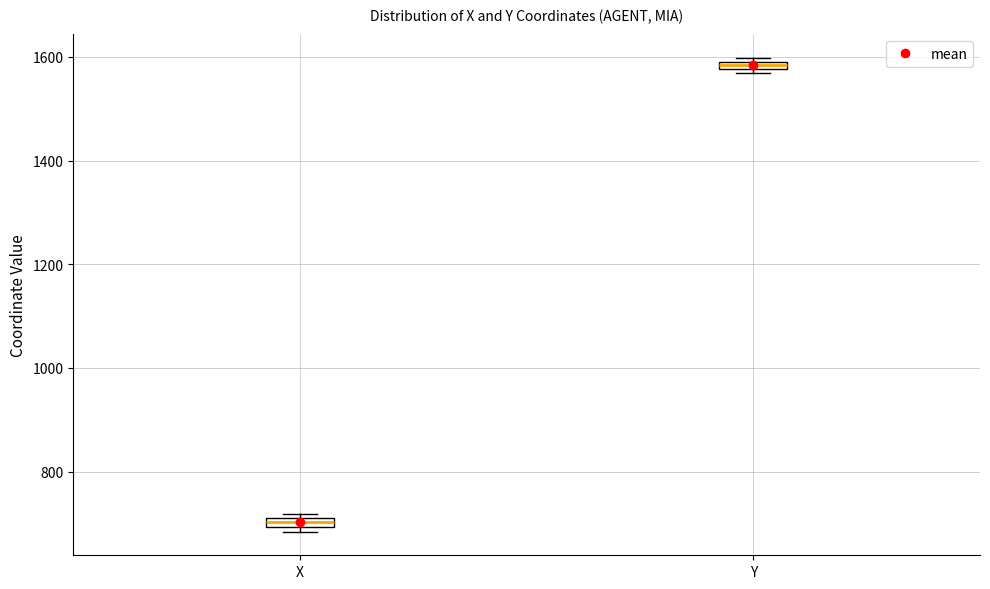

Which box has the highest median line?

Y